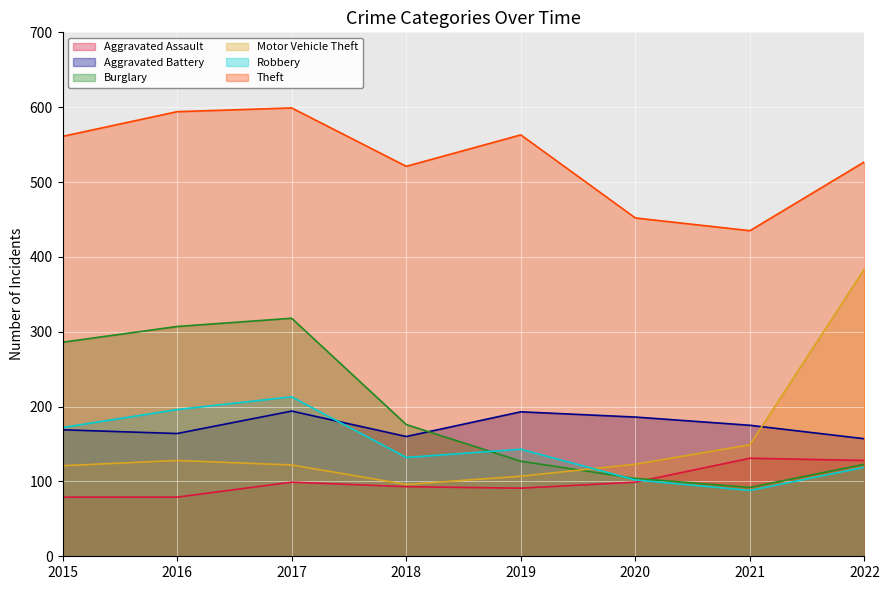

Read the Aggravated Battery value at 2021, to the nearest 10.

180